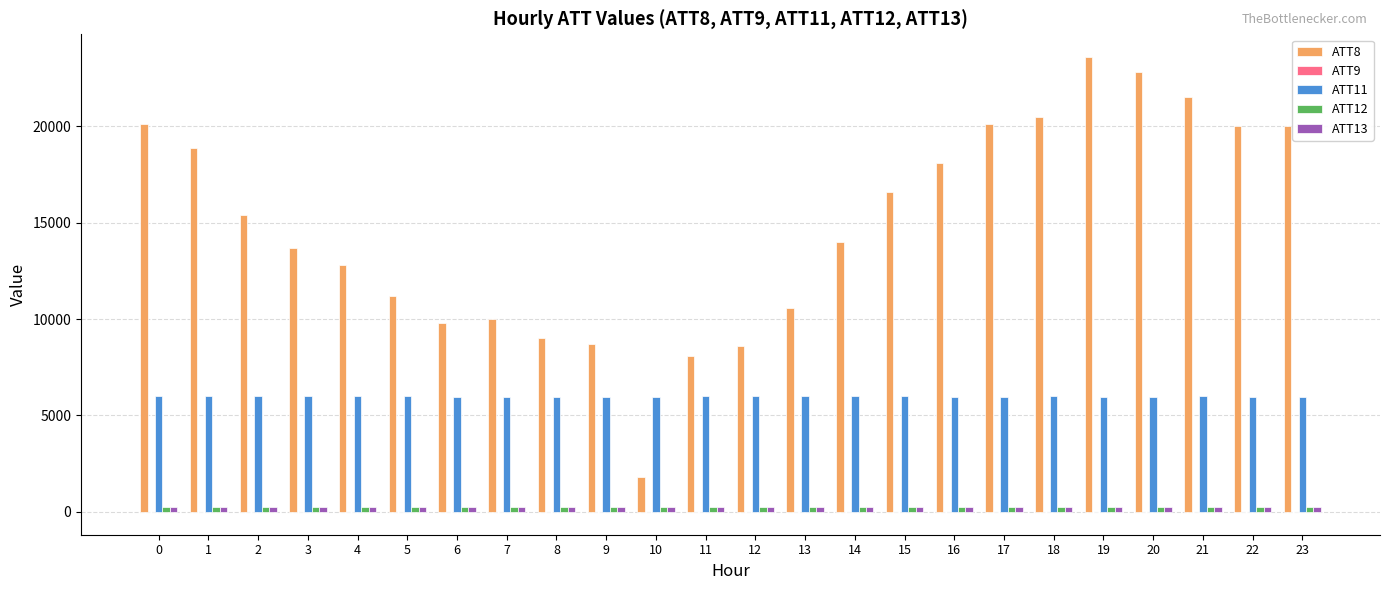

Does the chart contain stacked bars?

No